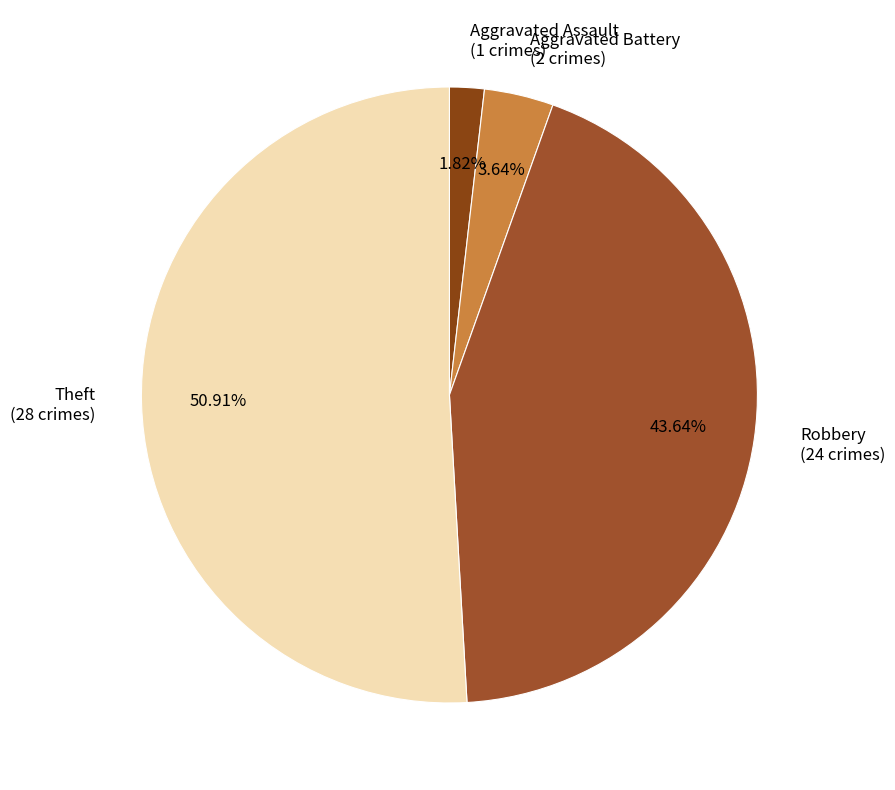

Combined, do Theft and Robbery account for over 50%?

Yes